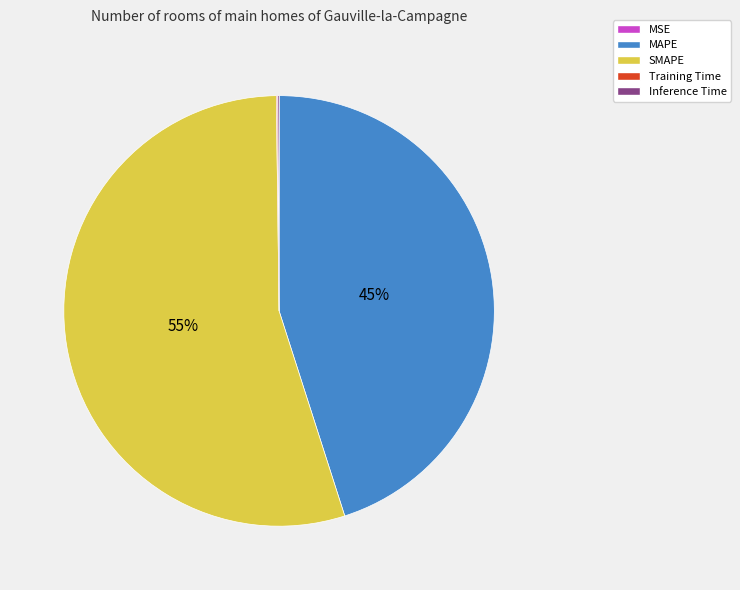

To the nearest percent, what percentage of the pie is SMAPE?

55%